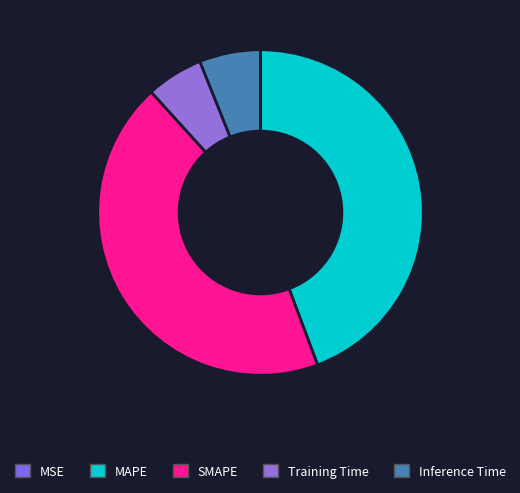

To the nearest percent, what percentage of the pie is SMAPE?

44%